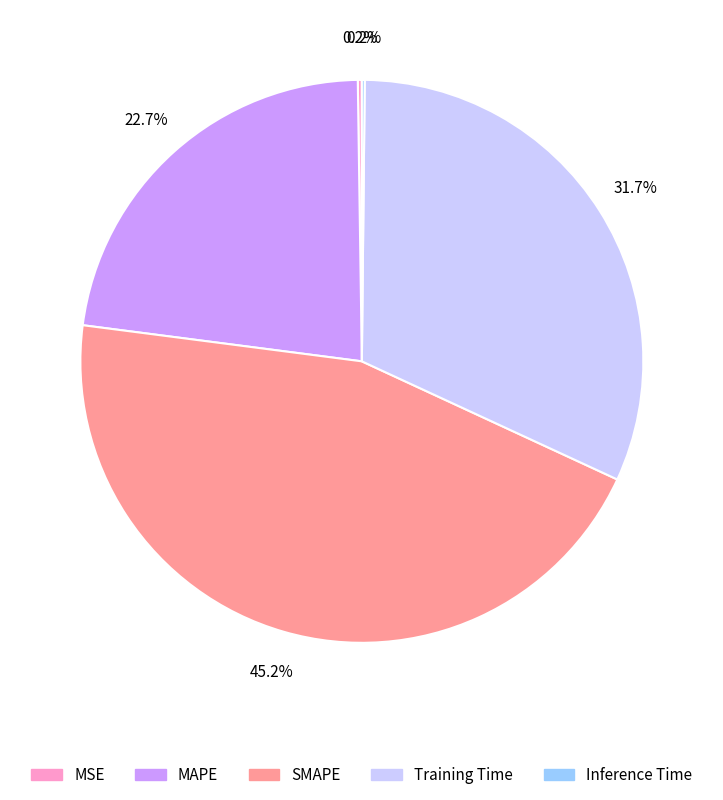

What percentage do MAPE and SMAPE together represent?

67.9%